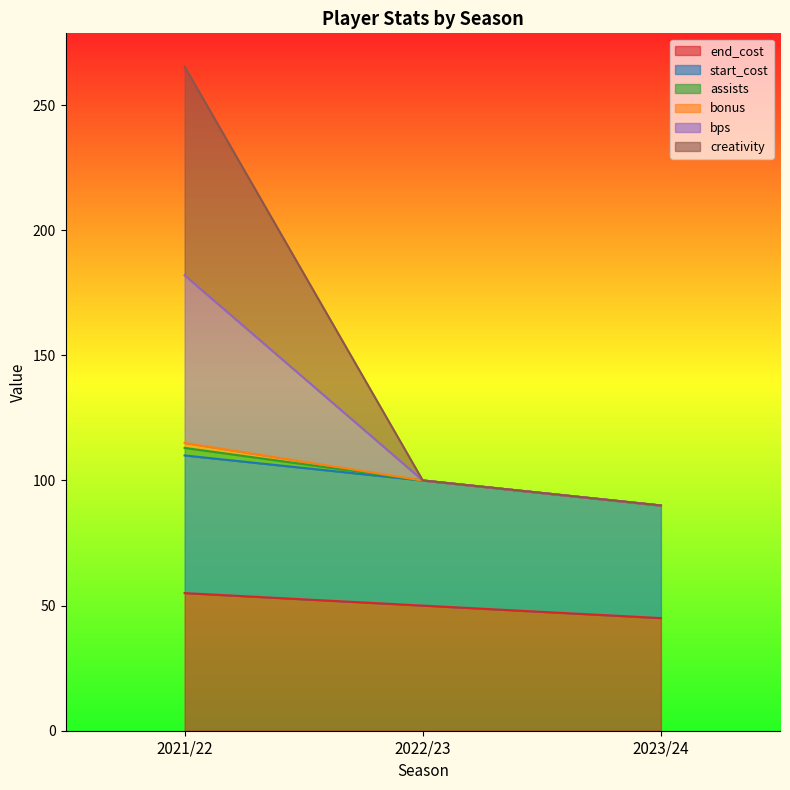

Does the chart display data point markers on the line(s)?

No